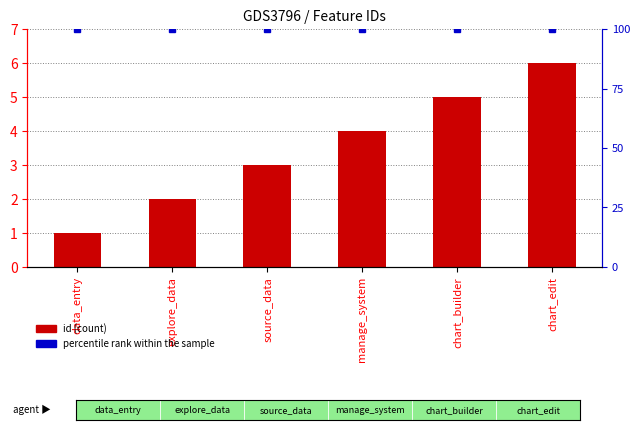

What position from the left is explore_data?

2